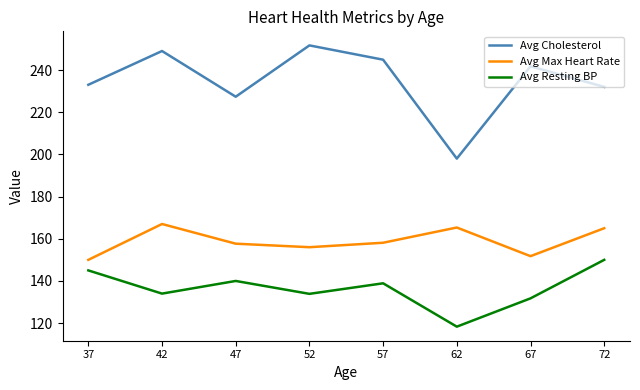

Rank the series at 67 from highest to lowest value.

Avg Cholesterol, Avg Max Heart Rate, Avg Resting BP